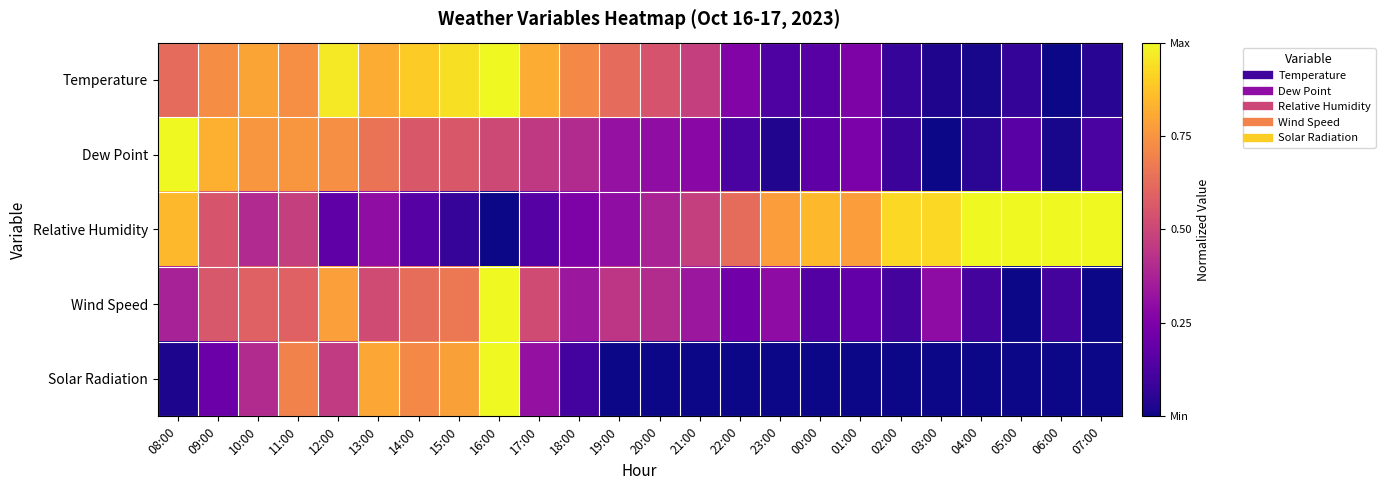

Which series has the largest total across all categories?

Relative Humidity